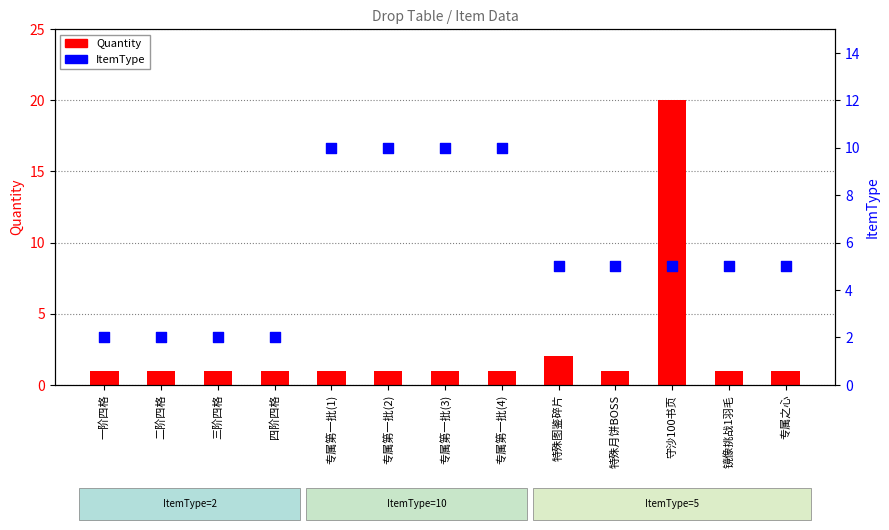

At which category is the sum across all series the highest?

守沙100书页